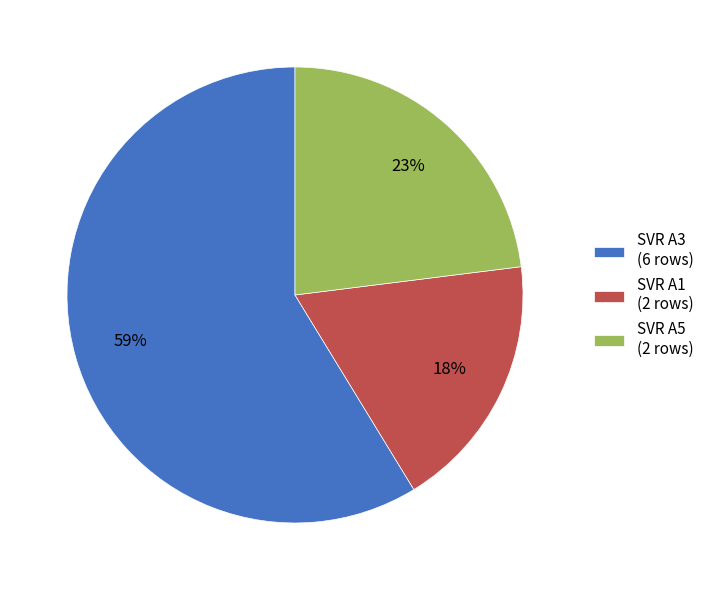

To the nearest percent, what percentage of the pie is SVR A3 (6 rows)?

59%